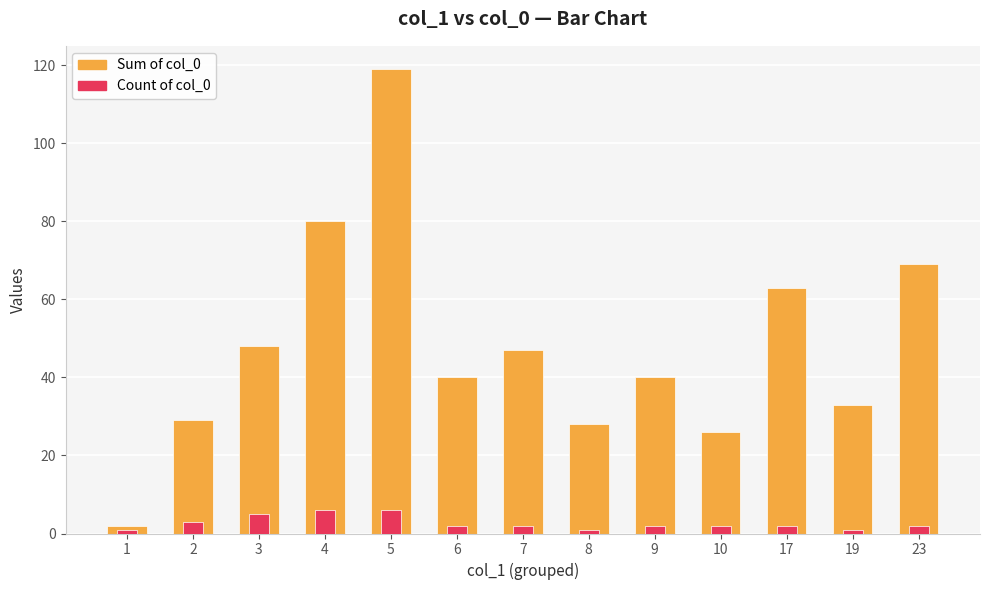

How many data points in Sum of col_0 are above 40?

6